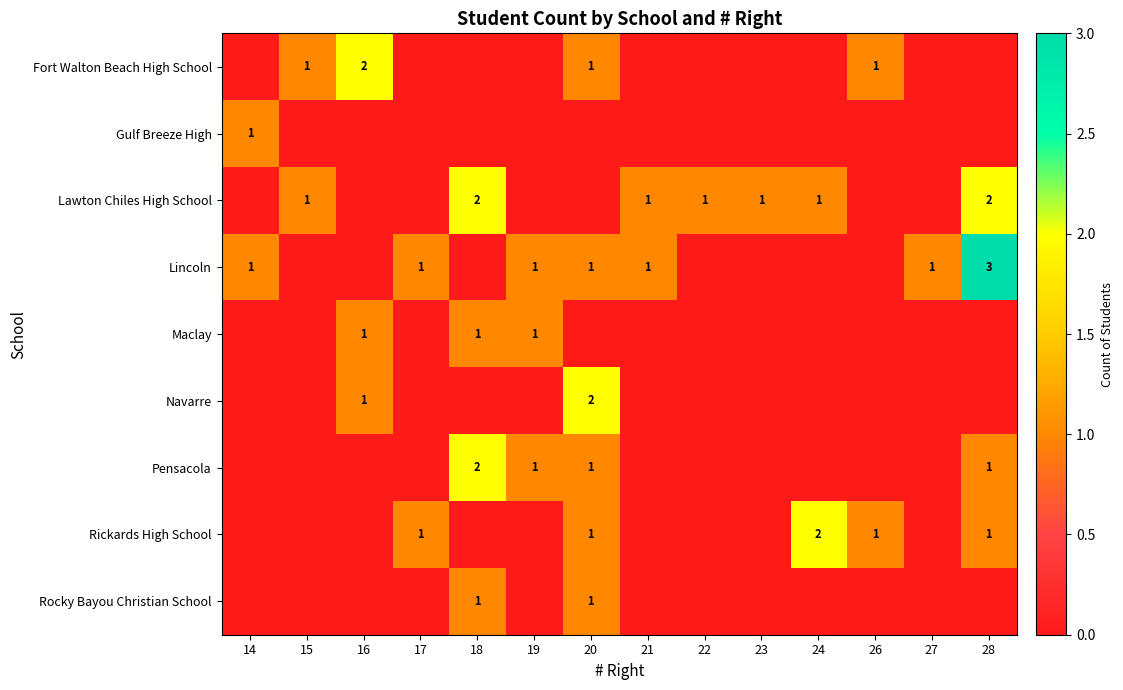

Is it true that Fort Walton Beach High School equals 2 at 16?

True